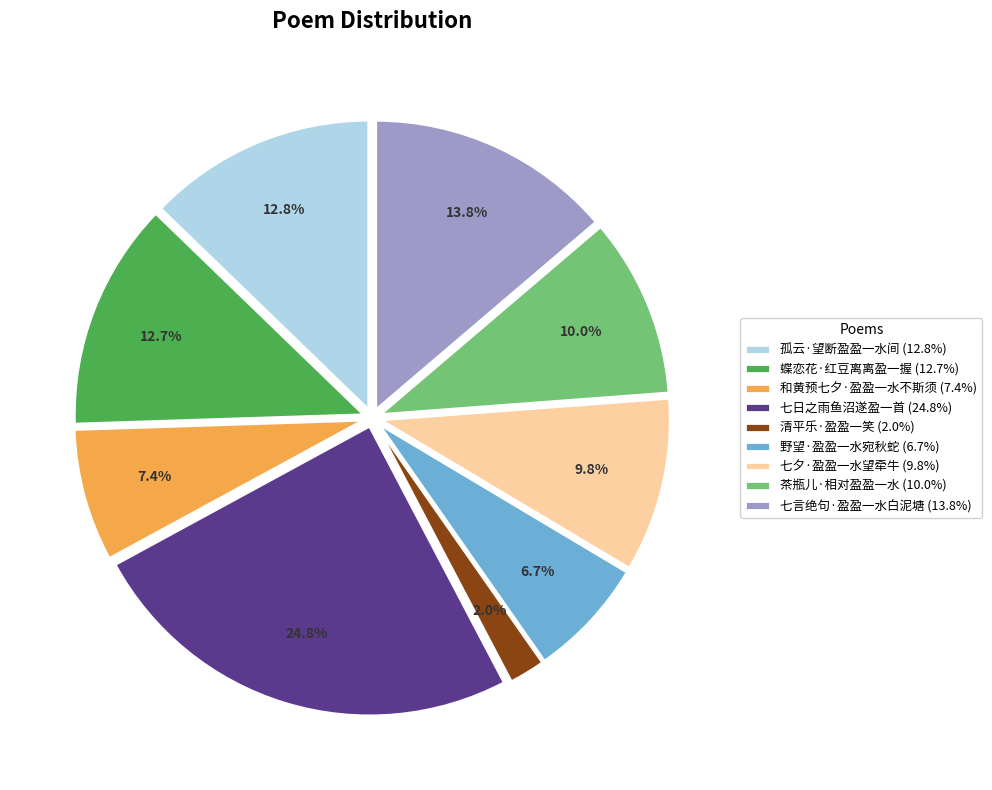

Combined, what portion of the pie is 蝶恋花·红豆离离盈一握 (12.7%) and 孤云·望断盈盈一水间 (12.8%)?

25.5%